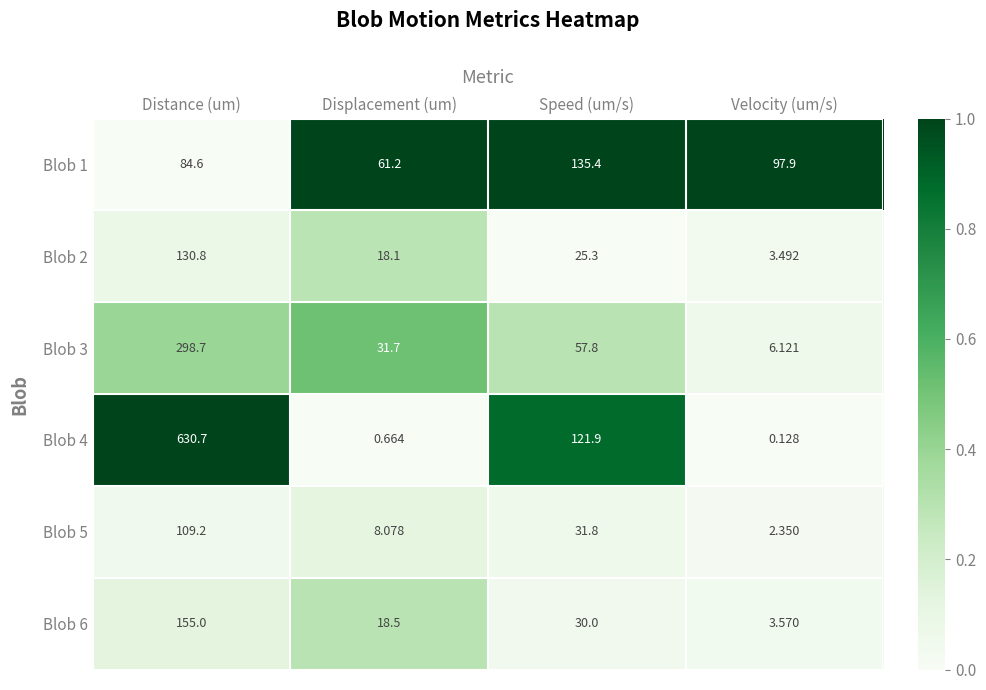

At which label is Blob 5 closest to 55?

Speed (um/s)